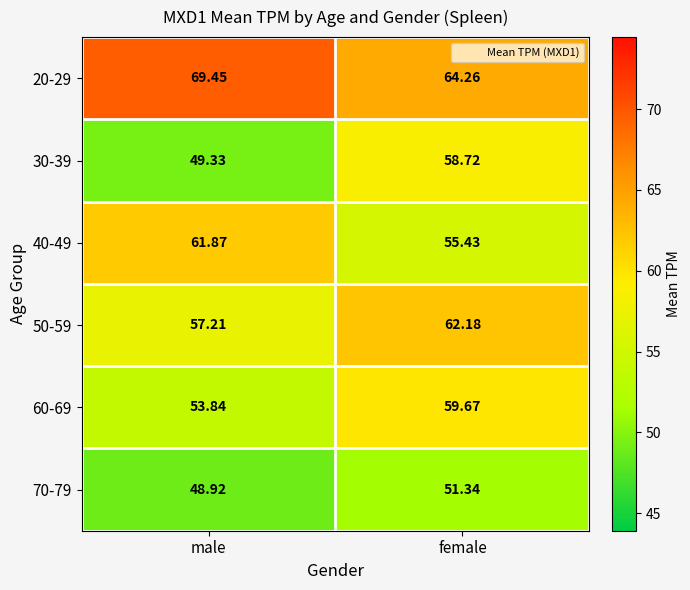

Which series has the largest total across all categories?

20-29